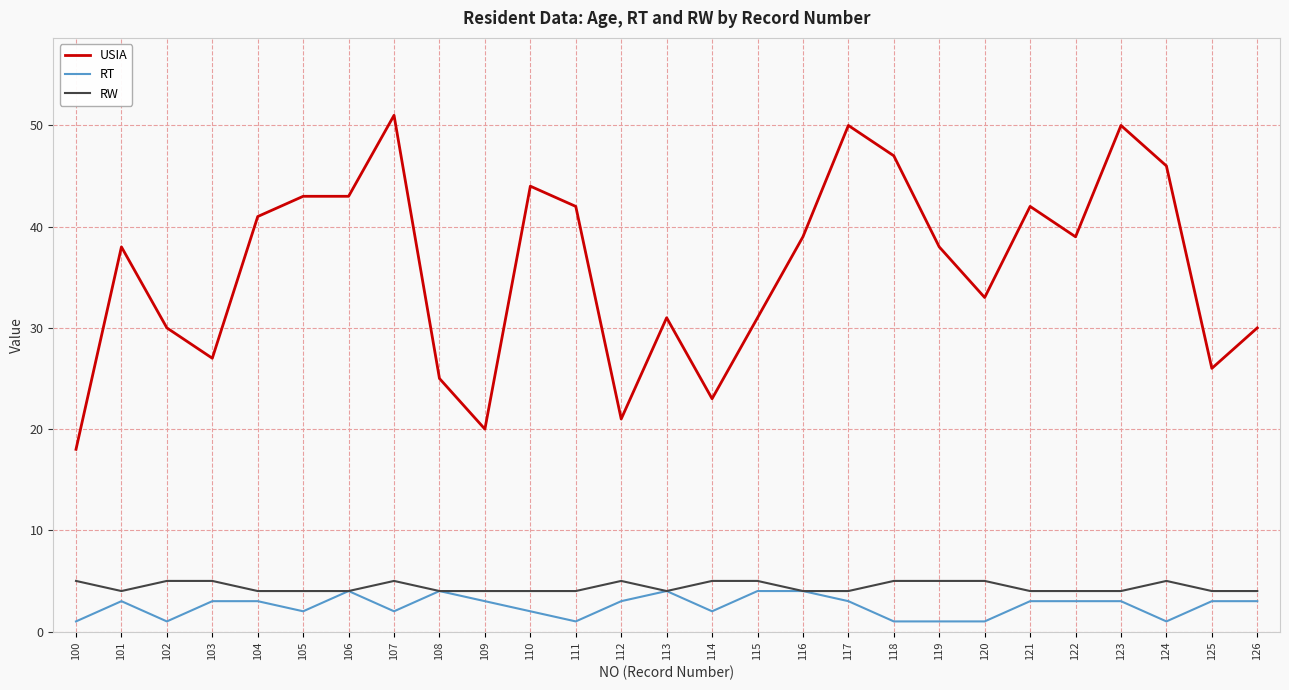

Reading left to right, transcribe all the data shown in this chart.

USIA: 18	38	30	27	41	43	43	51	25	20	44	42	21	31	23	31	39	50	47	38	33	42	39	50	46	26	30
RT: 1	3	1	3	3	2	4	2	4	3	2	1	3	4	2	4	4	3	1	1	1	3	3	3	1	3	3
RW: 5	4	5	5	4	4	4	5	4	4	4	4	5	4	5	5	4	4	5	5	5	4	4	4	5	4	4